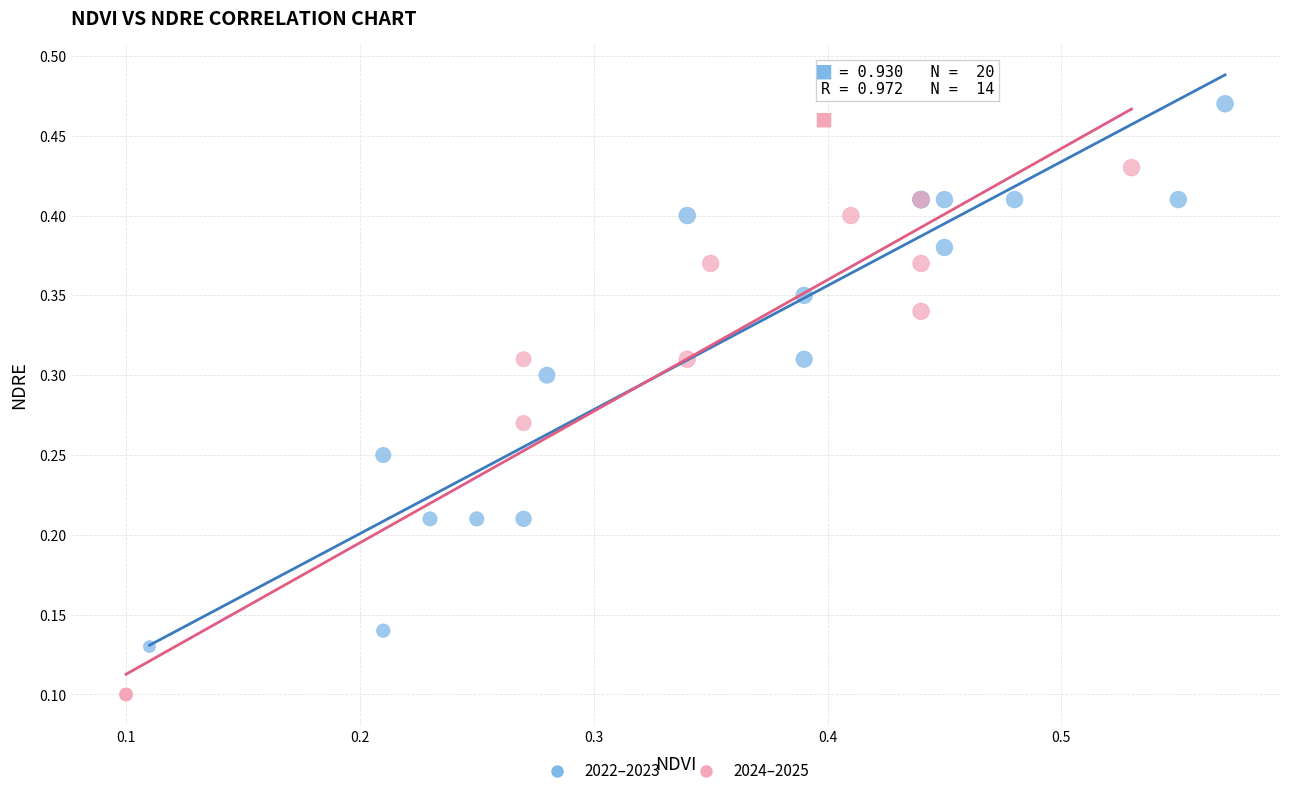

Which series contains the lowest Y value?

2024–2025